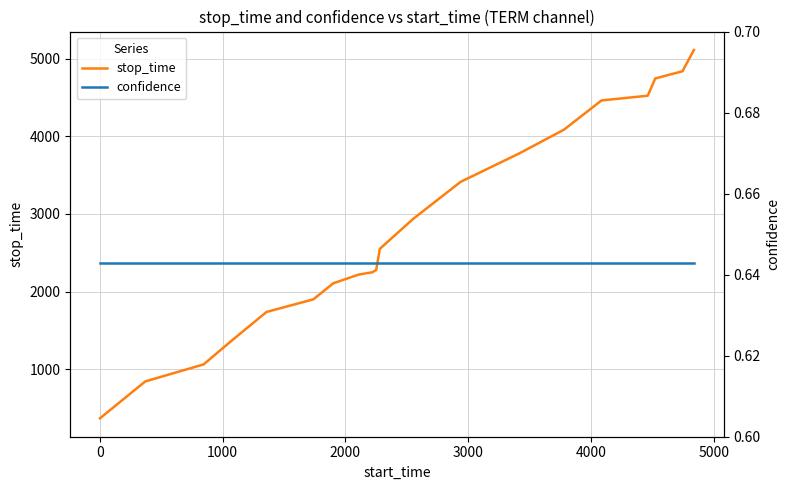

Reading left to right, extract all data points from this chart.

stop_time: 369.0	844.0	1063.0	1356.0	1738.0	1901.0	2108.0	2220.0	2250.0	2280.0	2552.0	2938.0	3414.0	3779.0	4085.0	4462.0	4523.0	4745.0	4838.0	5112.0
confidence: 0.6	0.6	0.6	0.6	0.6	0.6	0.6	0.6	0.6	0.6	0.6	0.6	0.6	0.6	0.6	0.6	0.6	0.6	0.6	0.6